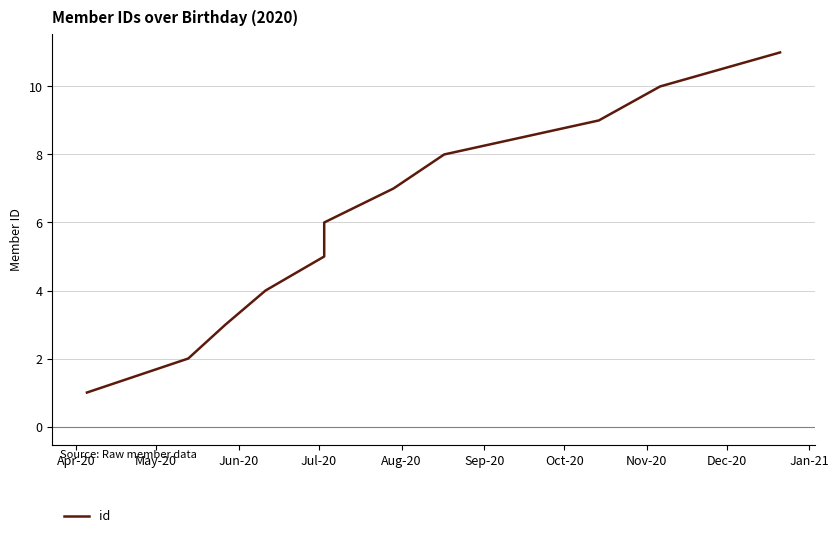

Reading left to right, list all the values displayed in this chart.

1	2	3	4	5	6	7	8	9	10	11